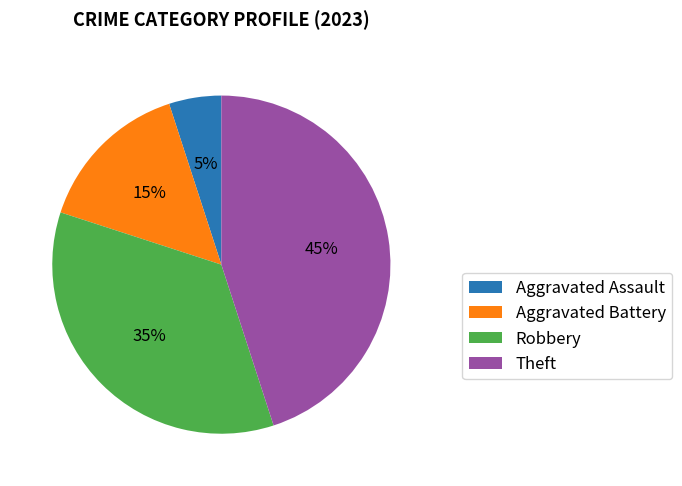

What is the smallest slice in the pie chart?

Aggravated Assault